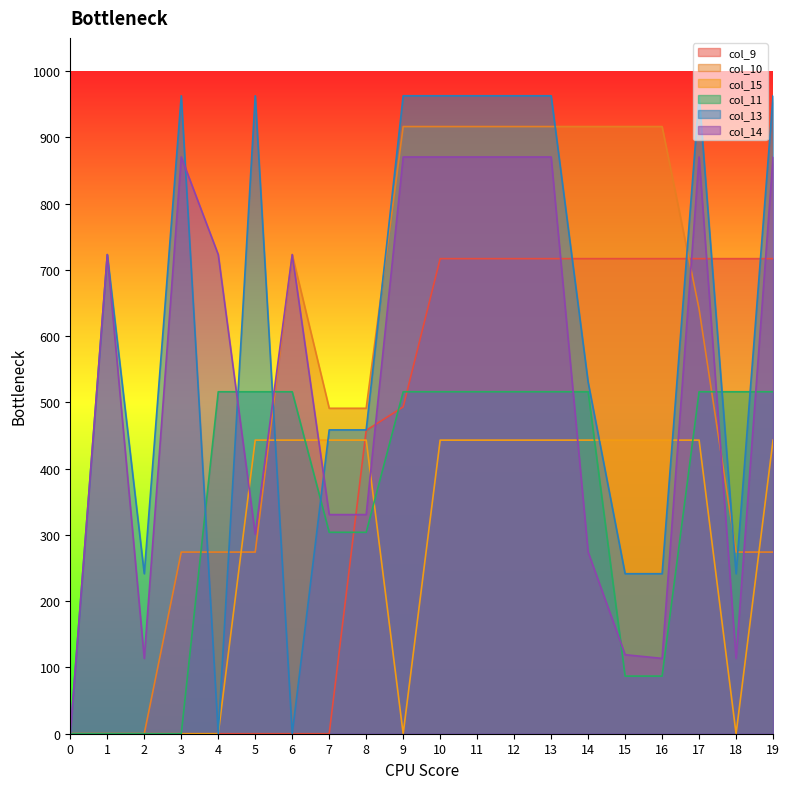

Is the value of col_14 at 12 greater than the value of col_11 at 19?

Yes